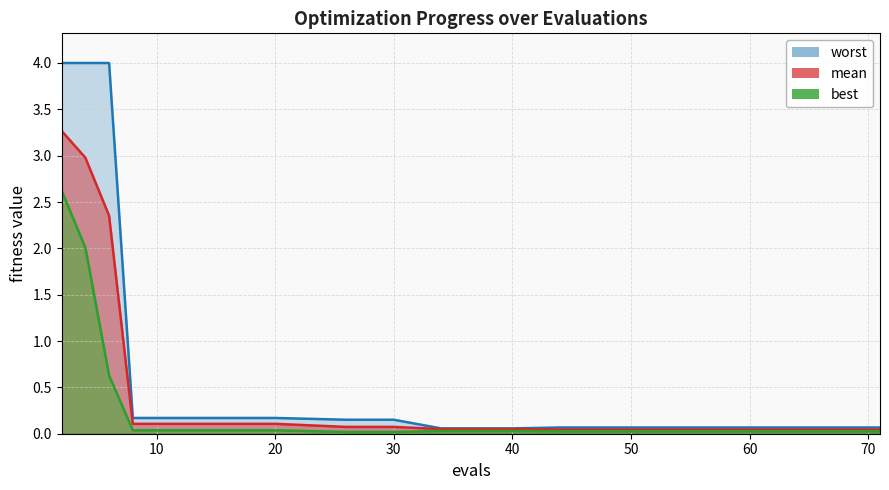

What is the sum of all mean values?

9.9